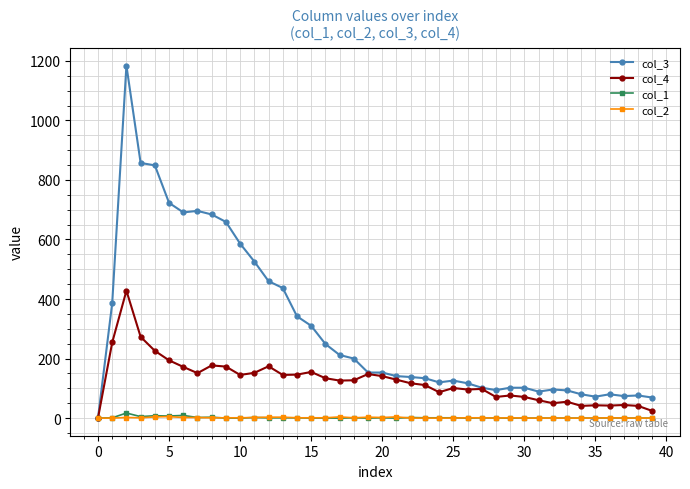

How many data points does each series have?

40